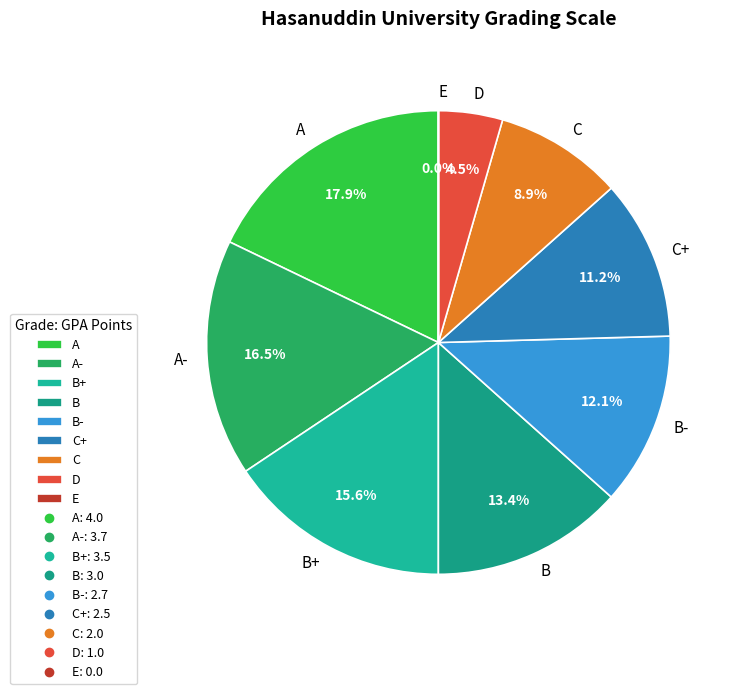

Approximately how many times larger is the value at D compared to B-?

0.4